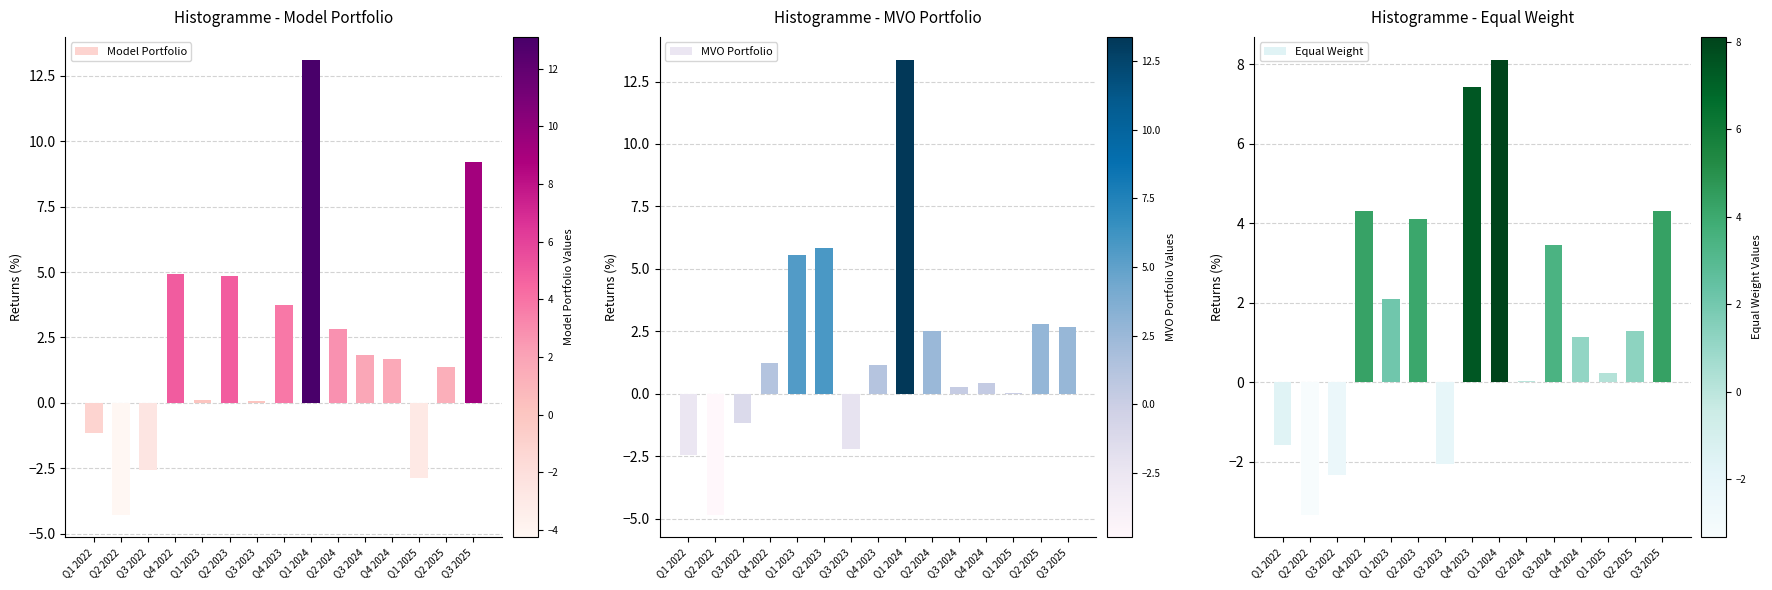

List the labels in order of MVO Portfolio value, largest first.

Q1 2024, Q2 2023, Q1 2023, Q2 2025, Q3 2025, Q2 2024, Q4 2022, Q4 2023, Q4 2024, Q3 2024, Q1 2025, Q3 2022, Q3 2023, Q1 2022, Q2 2022